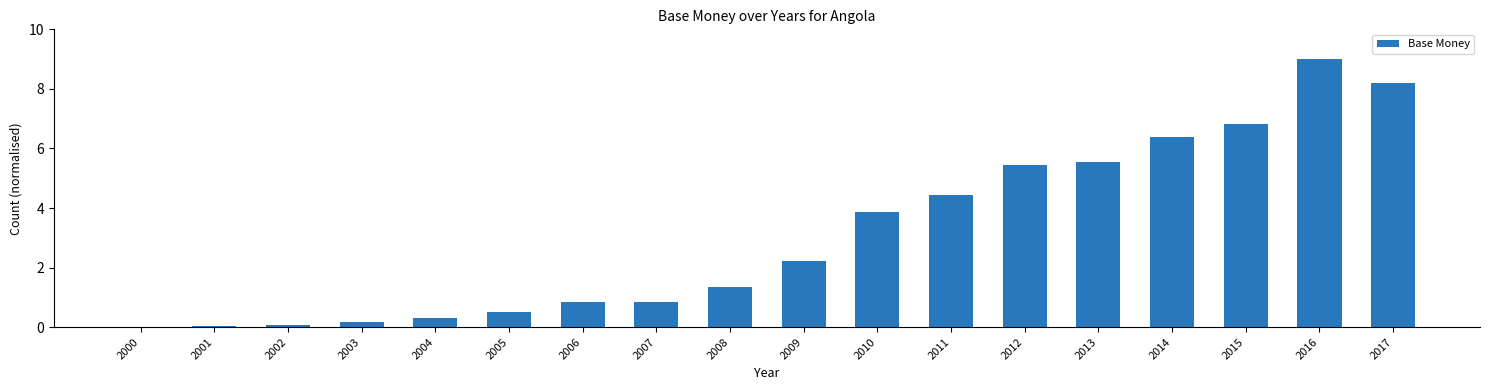

What is the ratio of the value at 2012 to the value at 2014?

0.9